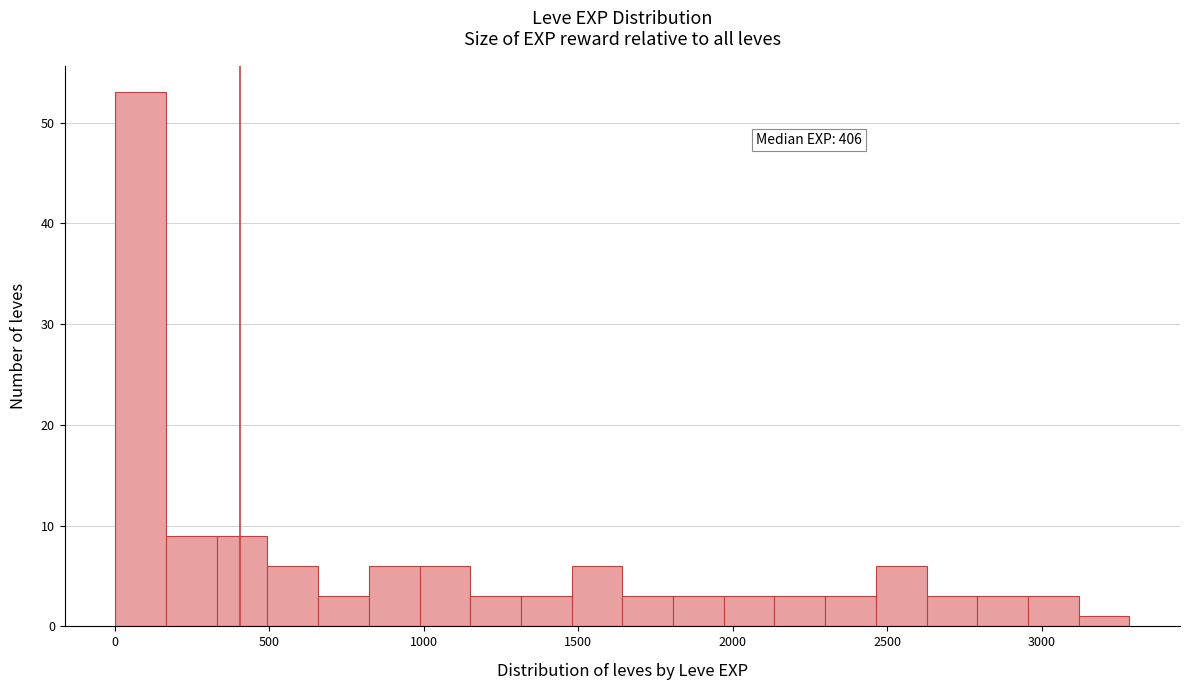

Read against the x-axis, roughly where is the centre of the tallest bar?

100